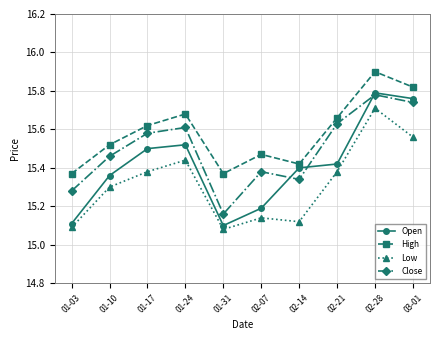

At which category does the chart reach its peak across all series?

02-28